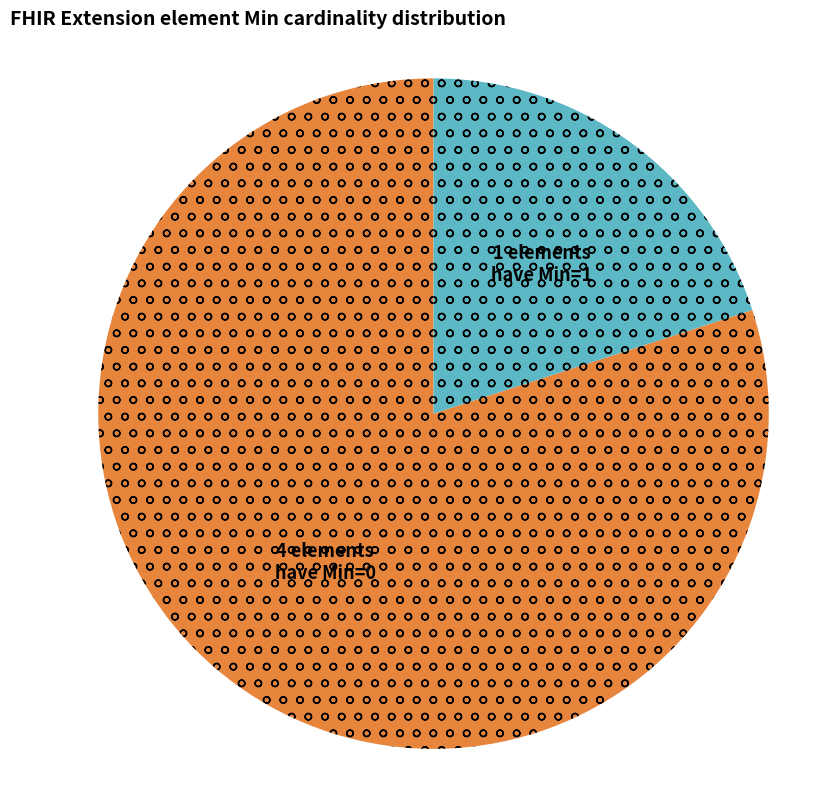

How many slices are in this pie chart?

2